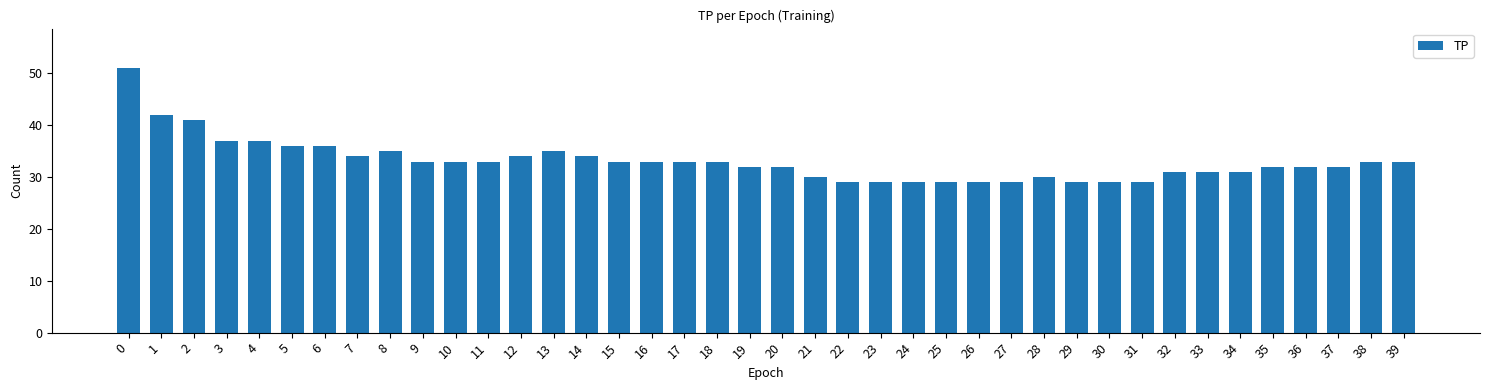

What is the value of the 5th bar from the left?

37